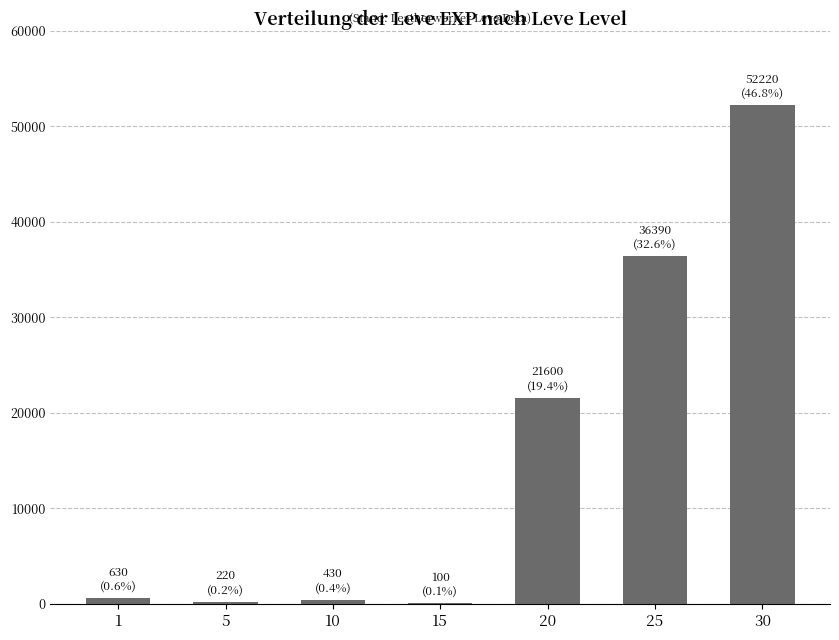

The chart shows a value of 630 at 1. True or false?

True